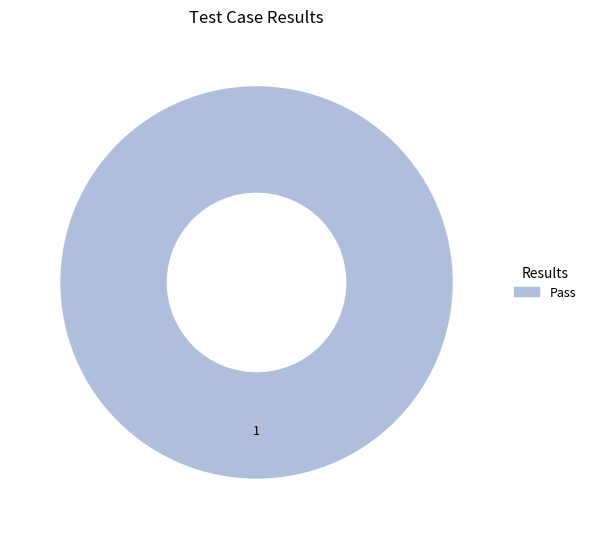

Rank the categories by value from lowest to highest.

Pass